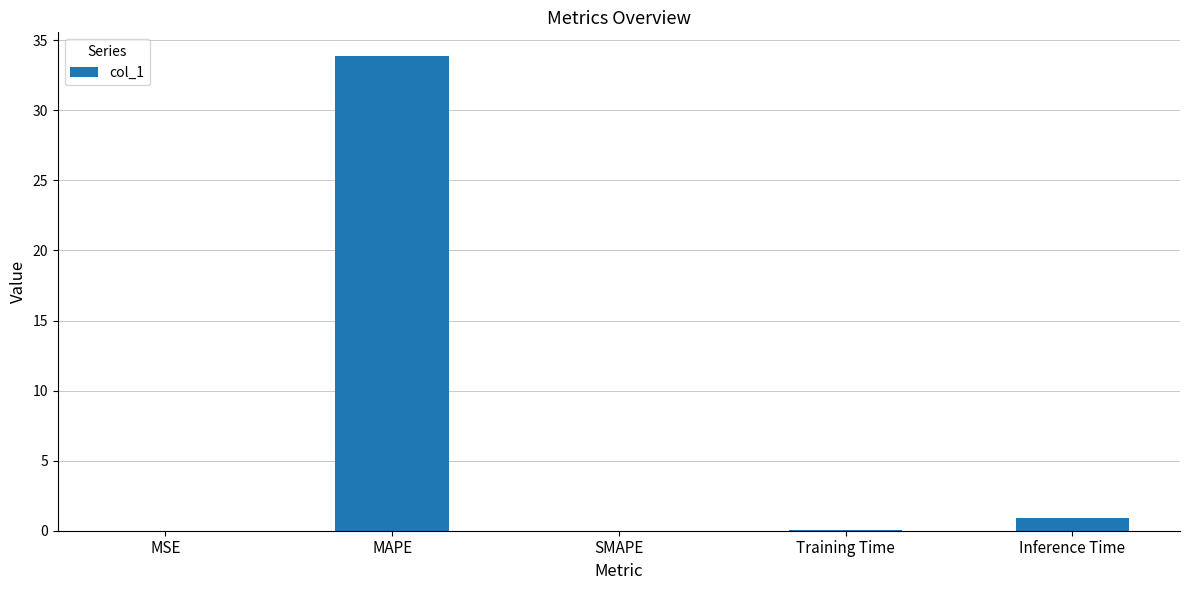

At which label is the value closest to 16?

Inference Time